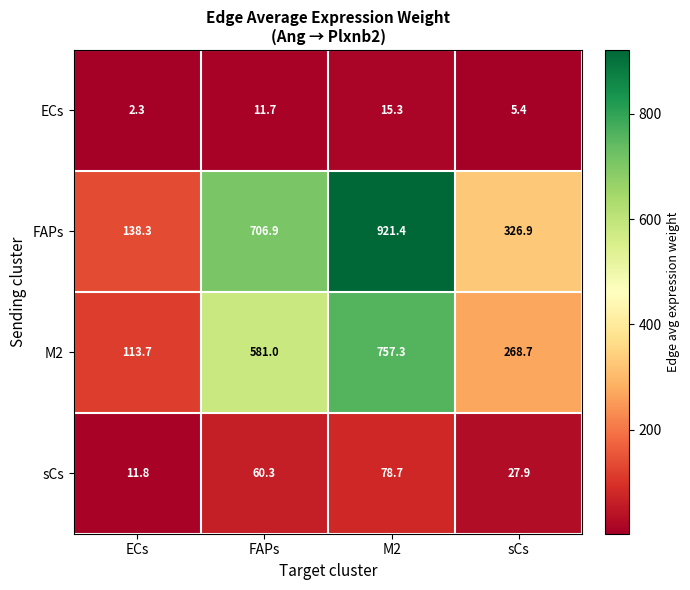

What is the difference between the second highest and minimum values in the ECs series?

9.4